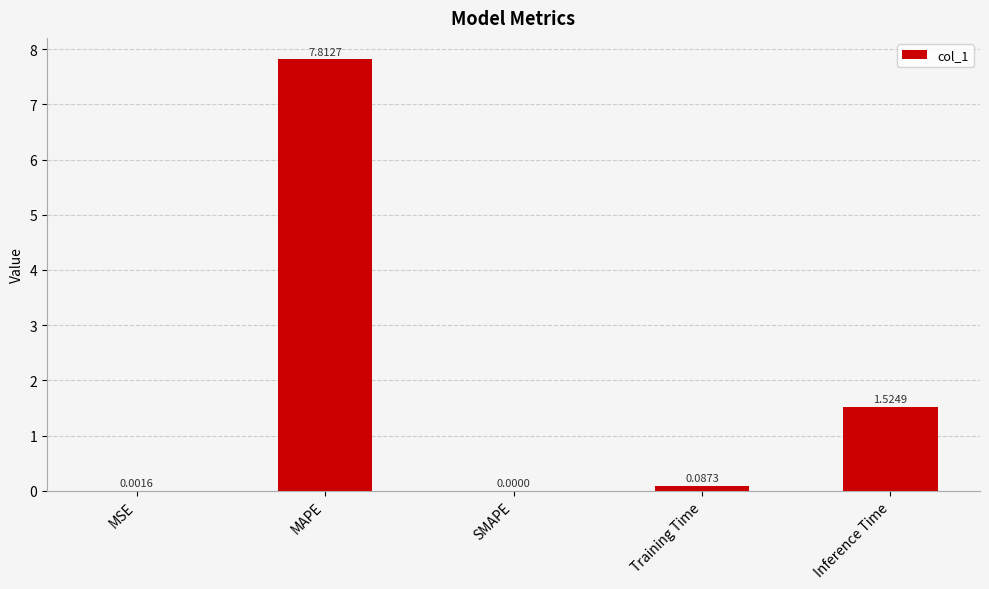

What is the sum of the values at Inference Time and Training Time?

1.6